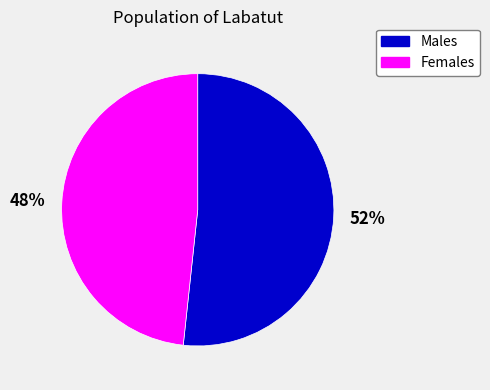

What percentage is the Females slice, to the nearest percent?

48%